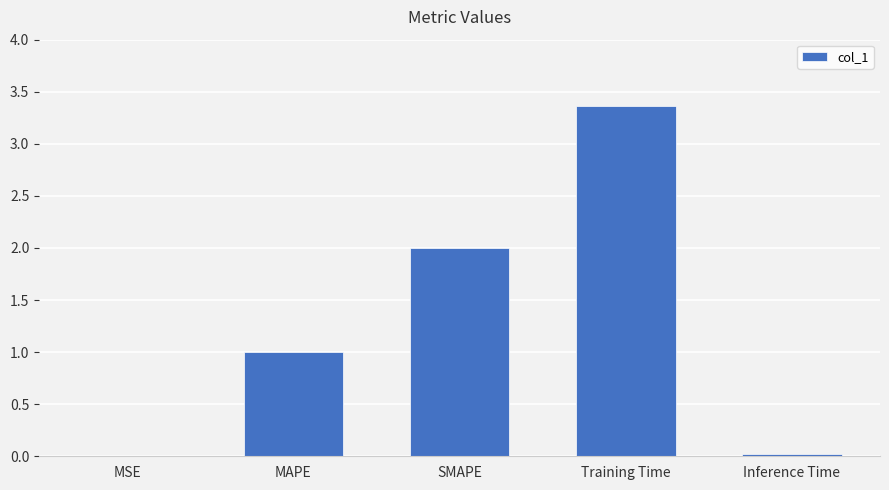

What is the change in value from SMAPE to Inference Time?

-2.0